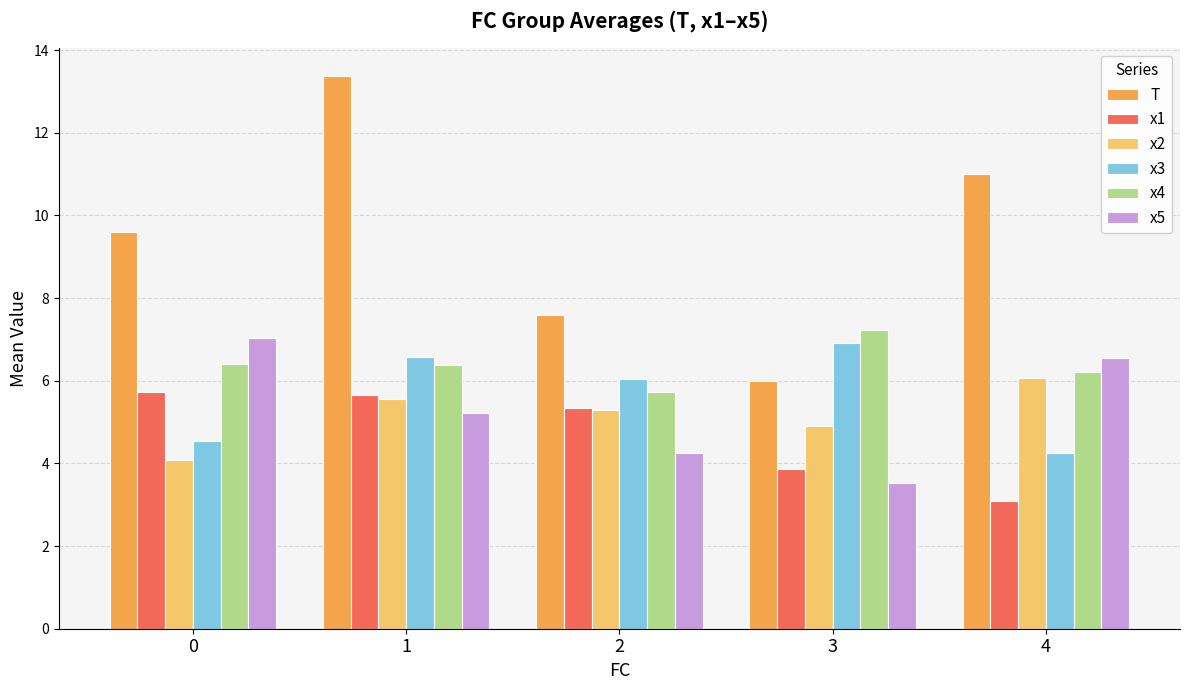

At how many categories does at least one series exceed 4?

5